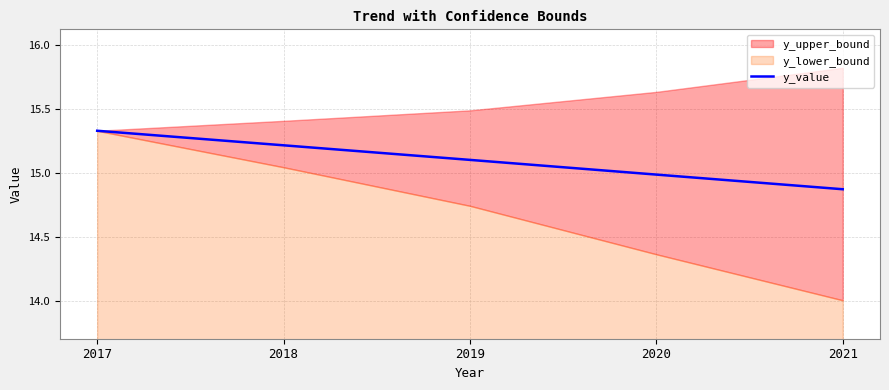

How many values exceed 15?

3